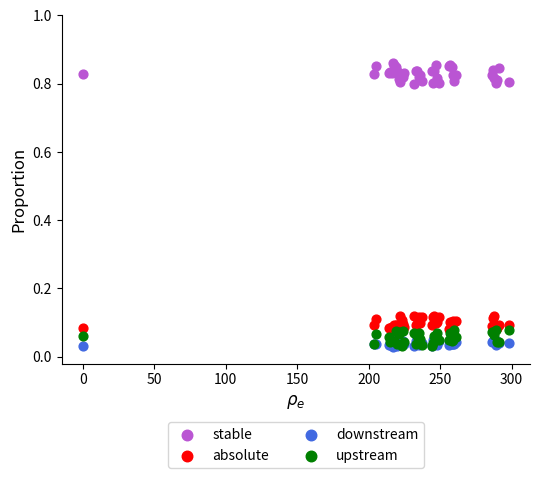

What are all the series names shown in the legend?

stable, absolute, downstream, upstream